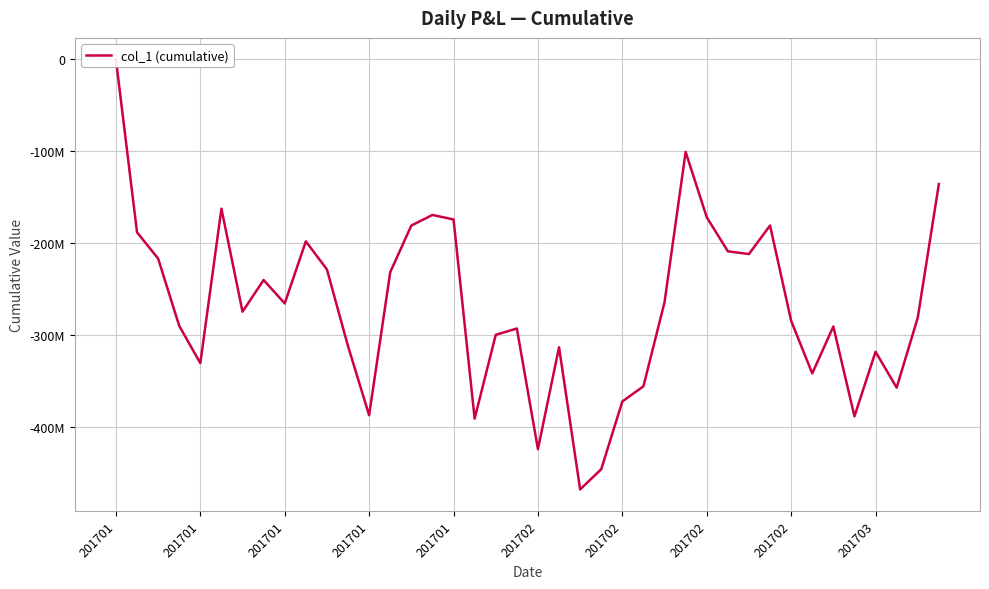

List the labels in order of value, largest first.

201701, 27, 39, 201702, 15, 28, 16, 31, 14, 201701, 201703, 29, 30, 201701, 10, 13, 201702, 26, 201702, 201702, 38, 32, 201701, 34, 19, 18, 11, 21, 36, 201701, 33, 25, 37, 24, 12, 35, 17, 20, 23, 22